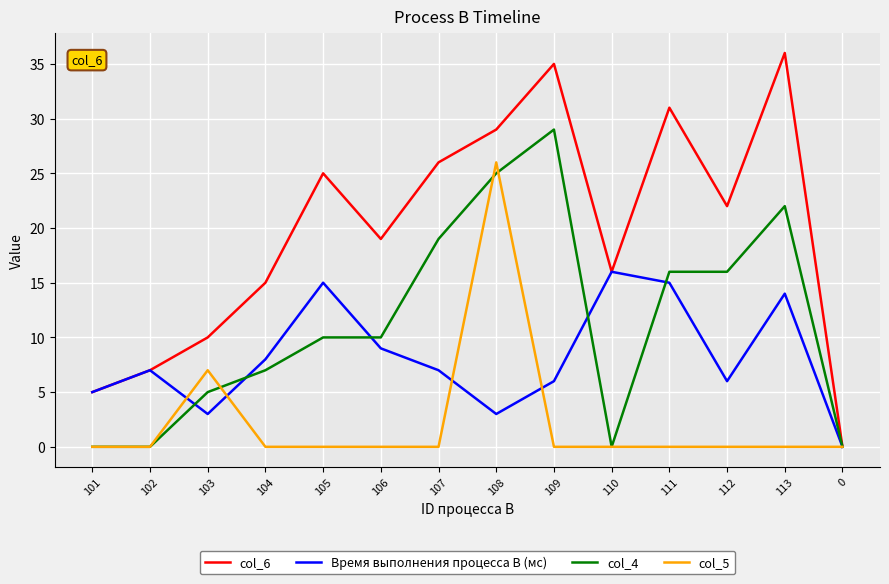

At which category is the sum across all series the highest?

108